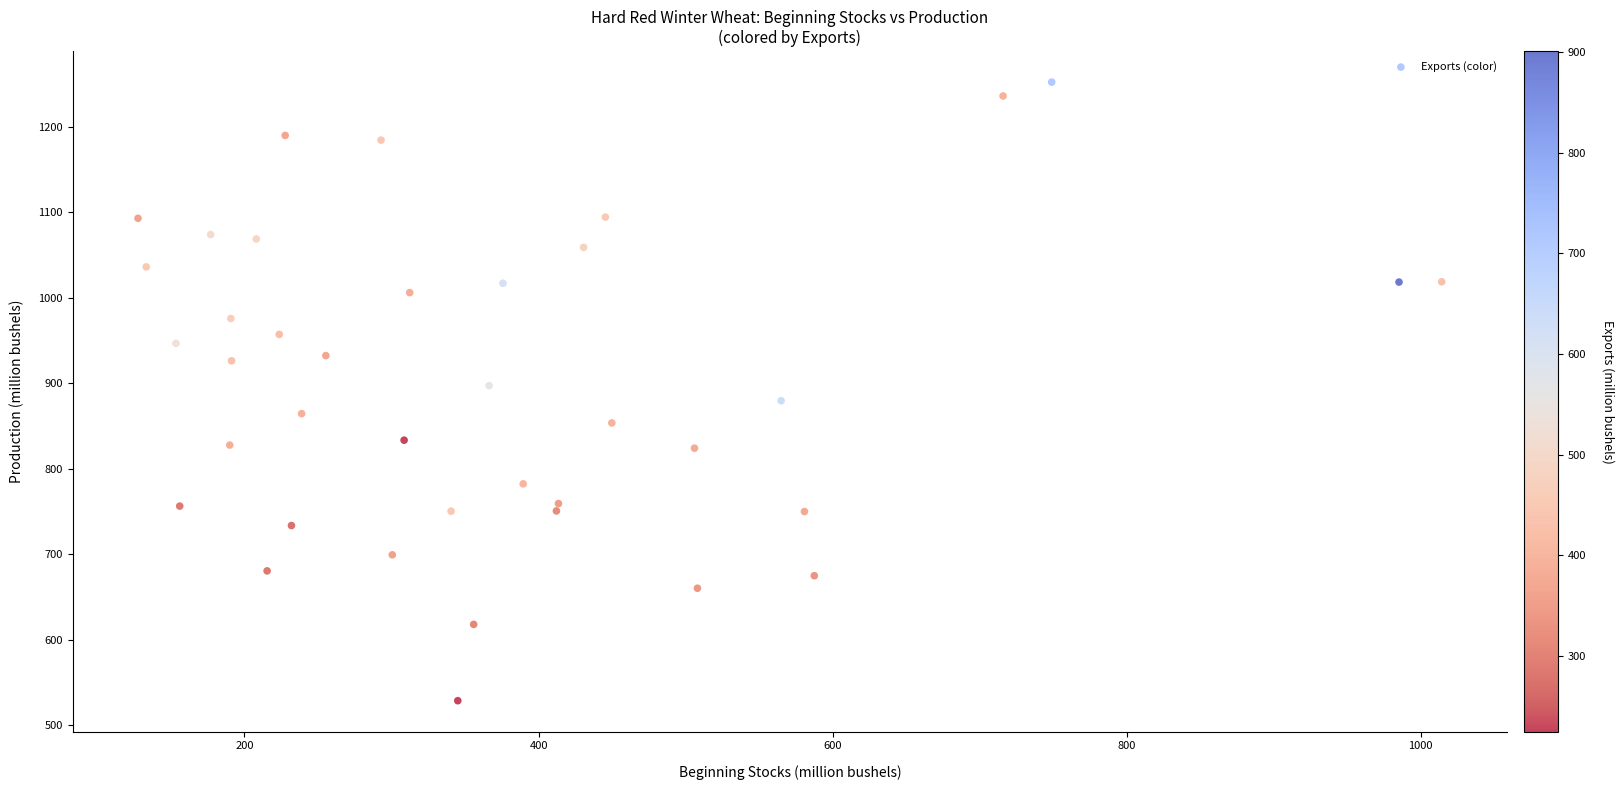

What is the range of Y values (max minus min)?

723.6